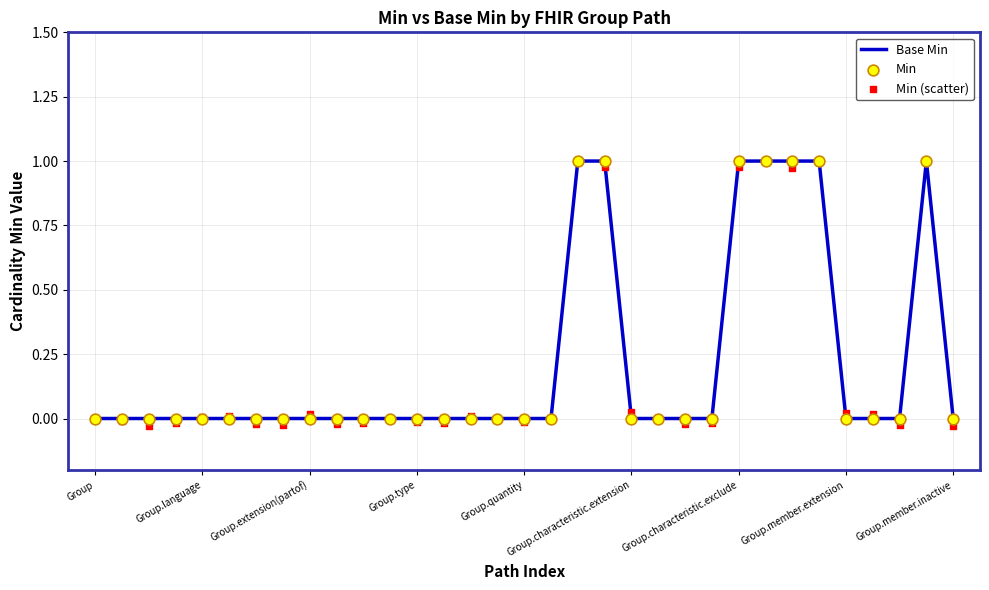

At how many categories does at least one series exceed 0?

15